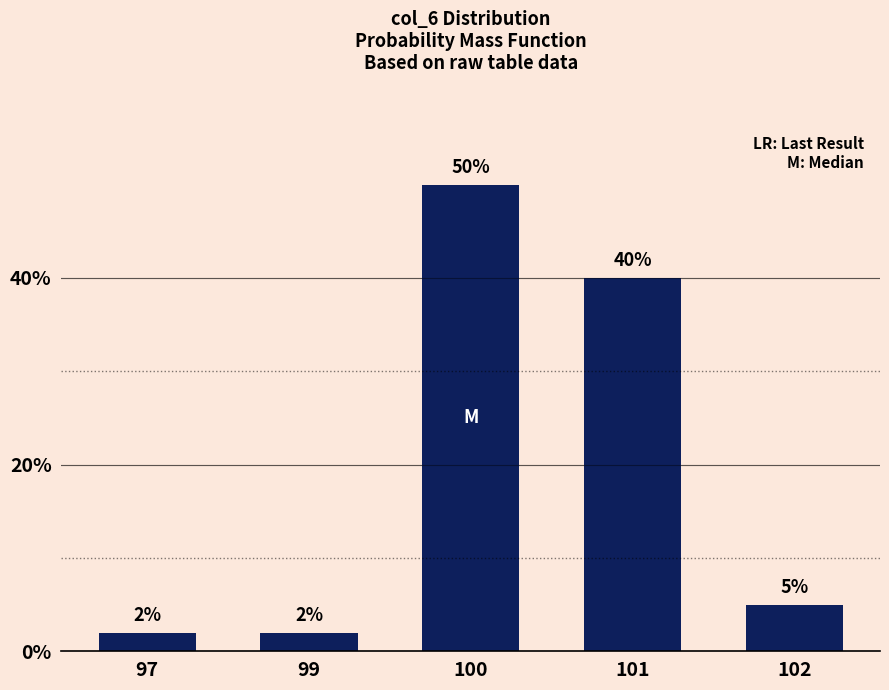

Reading left to right, what are all the values shown in this chart?

97=2	99=2	100=50	101=40	102=5